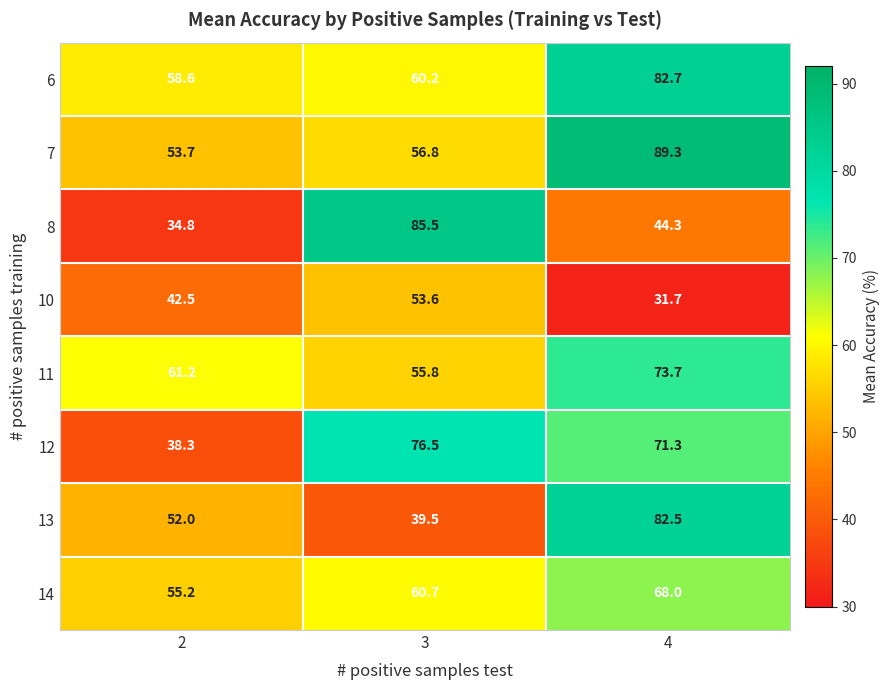

What is the approximate value of 8 at 3?

85.5